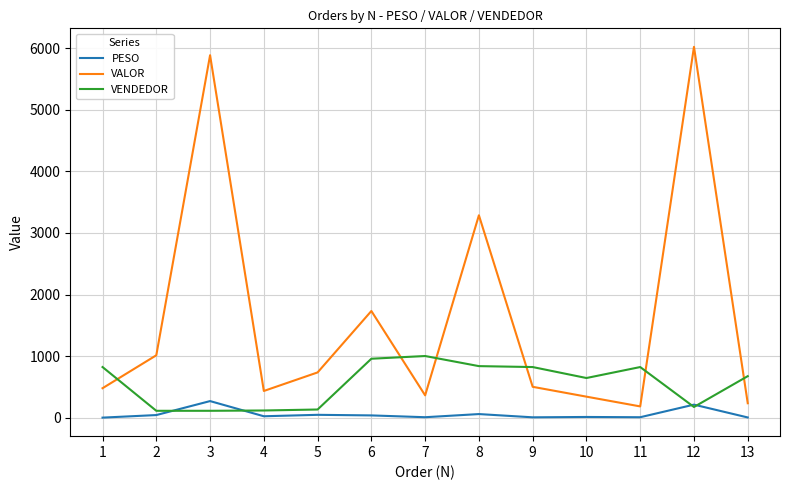

What is the difference between the maximum and second lowest values in the VALOR series?

5783.2